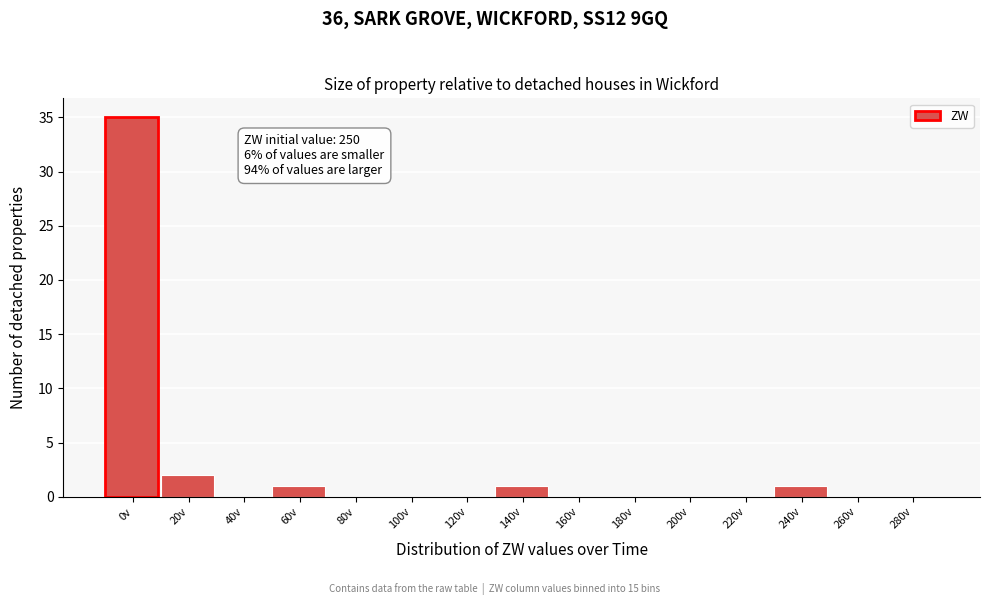

Reading right to left, what are all the values shown in this chart?

280v=0	260v=0	240v=1	220v=0	200v=0	180v=0	160v=0	140v=1	120v=0	100v=0	80v=0	60v=1	40v=0	20v=2	0v=35